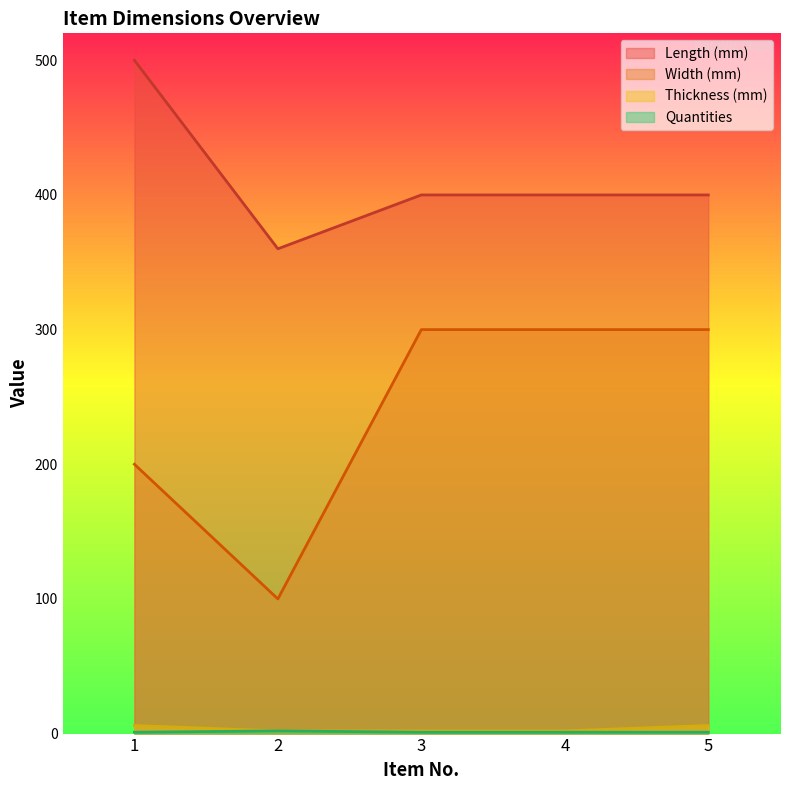

True or false: Width (mm) has a value of 300 at 5.

True